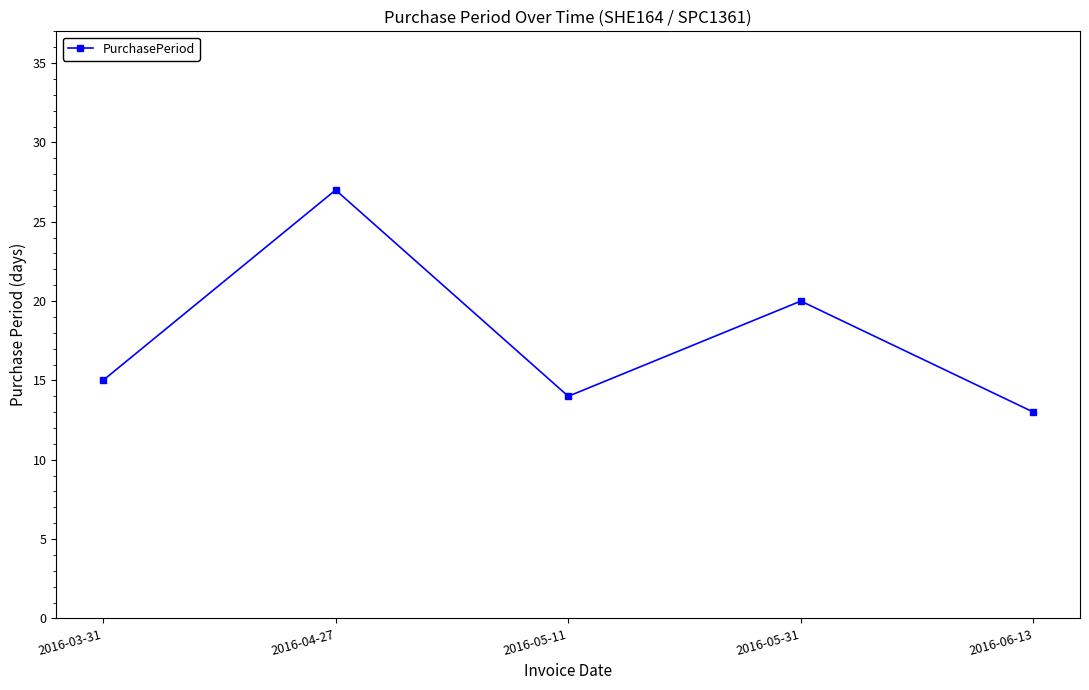

Is this an area chart (filled region under the line)?

No